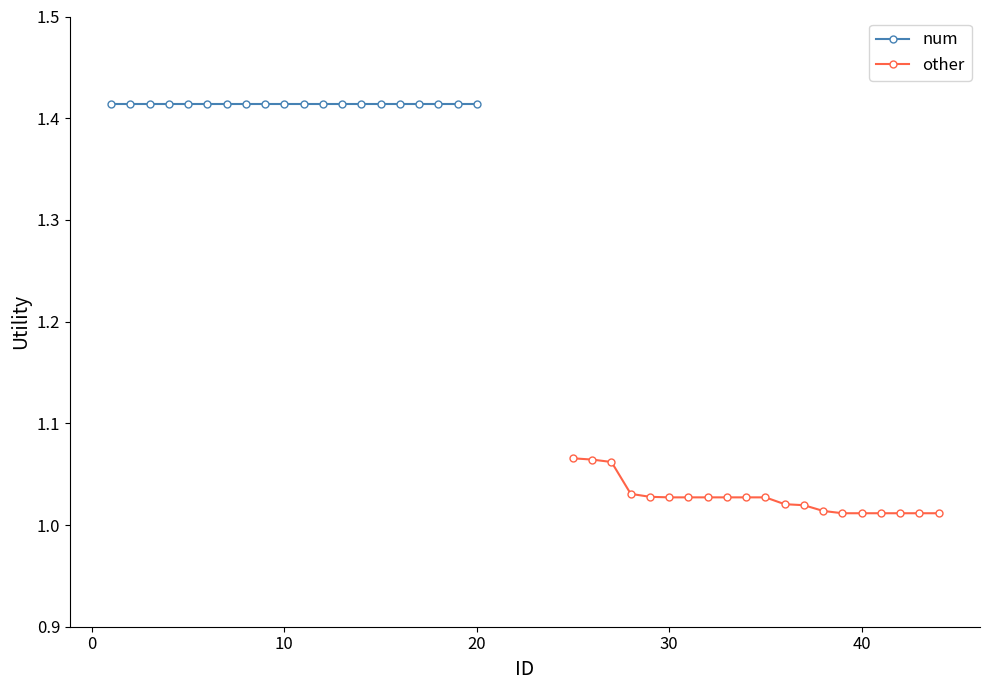

What are all the series names shown in the legend?

num, other